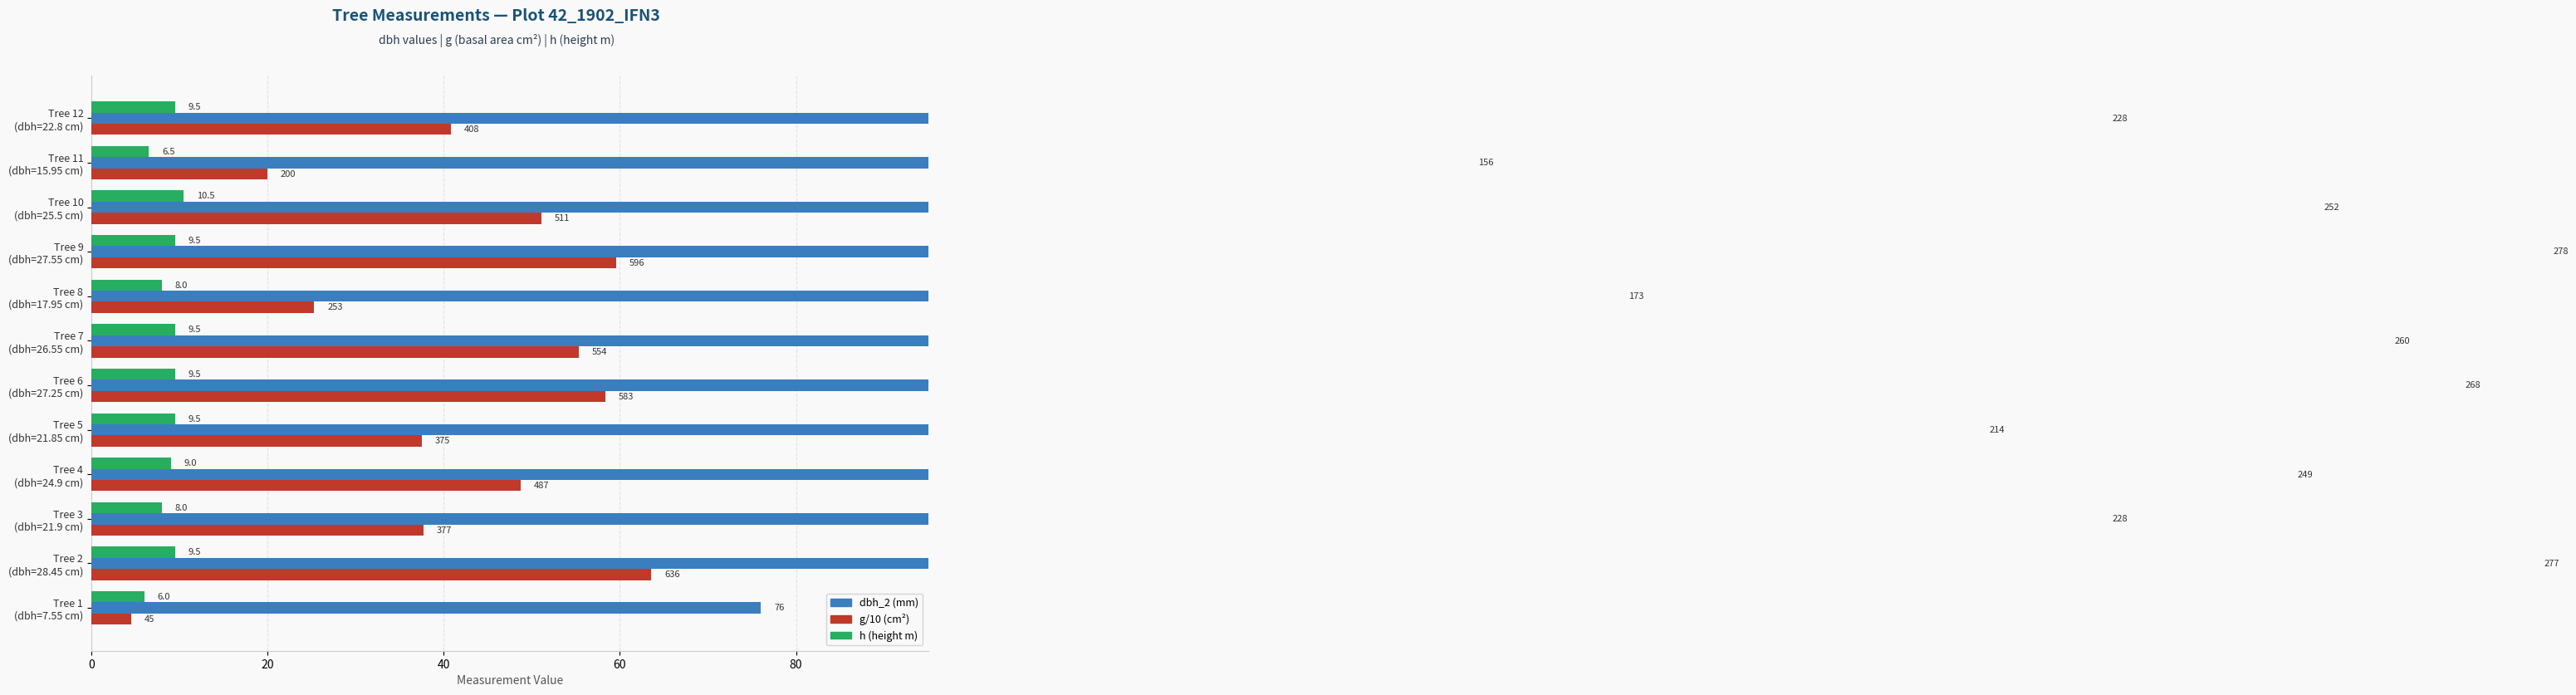

How many values in the h (height m) series are below 9?

4